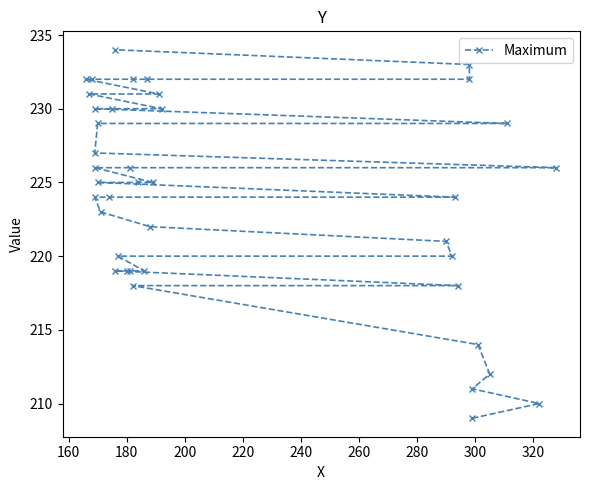

What is the sum of all values?

8963